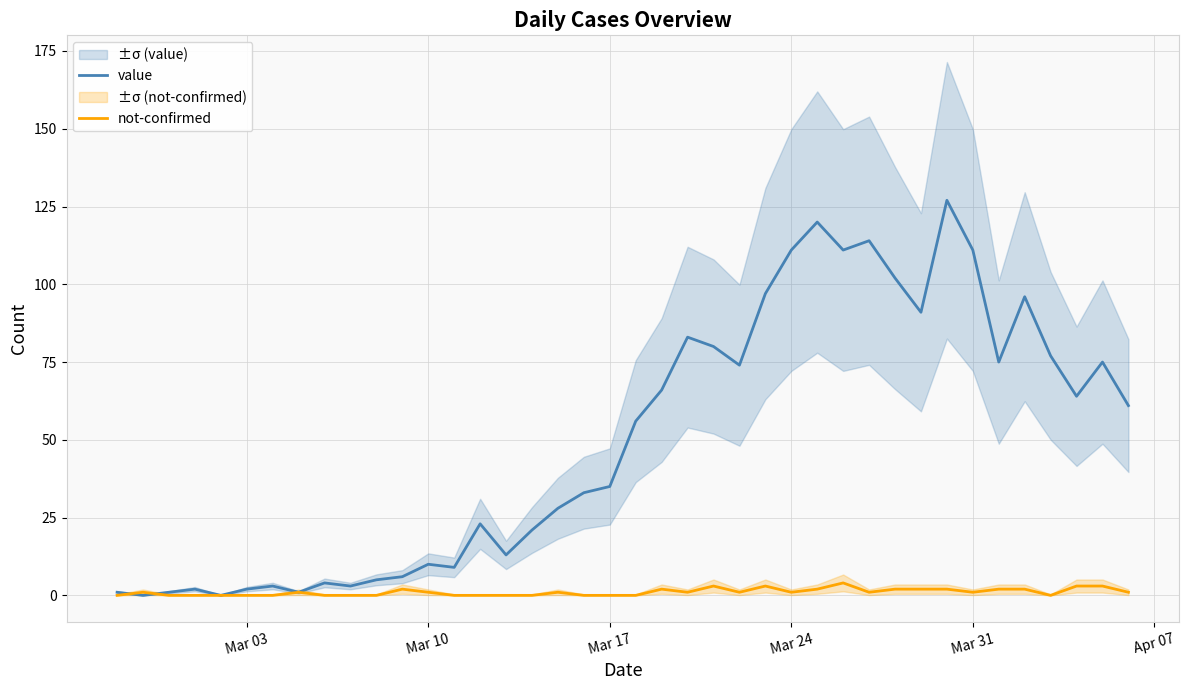

After their last crossing, which series has the higher values: not-confirmed or value?

value